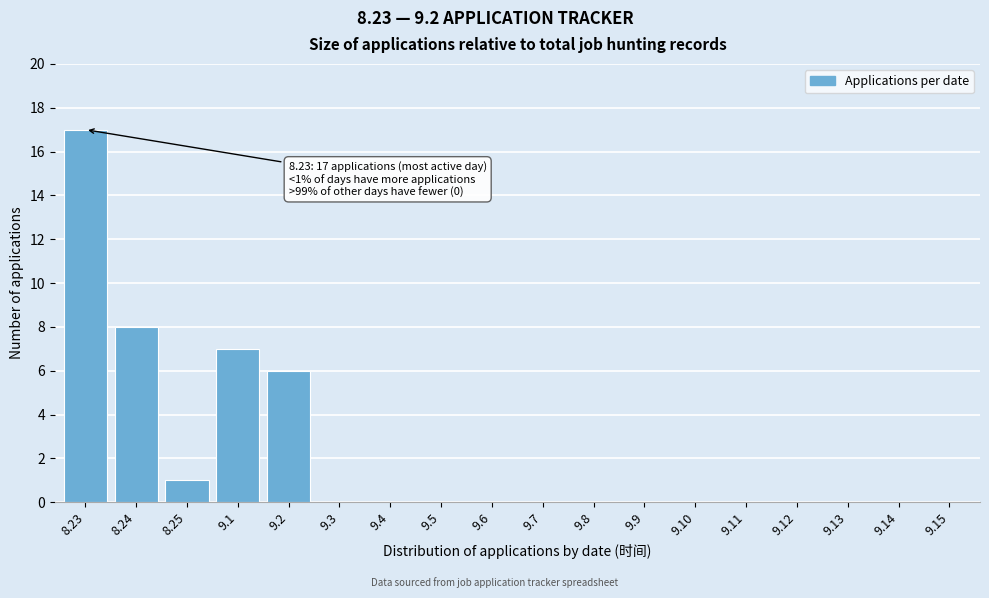

Reading right to left, transcribe all the data shown in this chart.

9.15=0	9.14=0	9.13=0	9.12=0	9.11=0	9.10=0	9.9=0	9.8=0	9.7=0	9.6=0	9.5=0	9.4=0	9.3=0	9.2=6	9.1=7	8.25=1	8.24=8	8.23=17